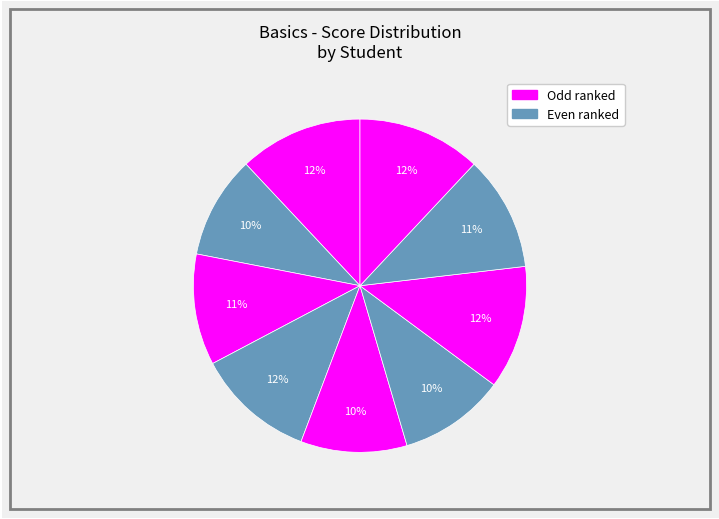

How many slices are in this pie chart?

9